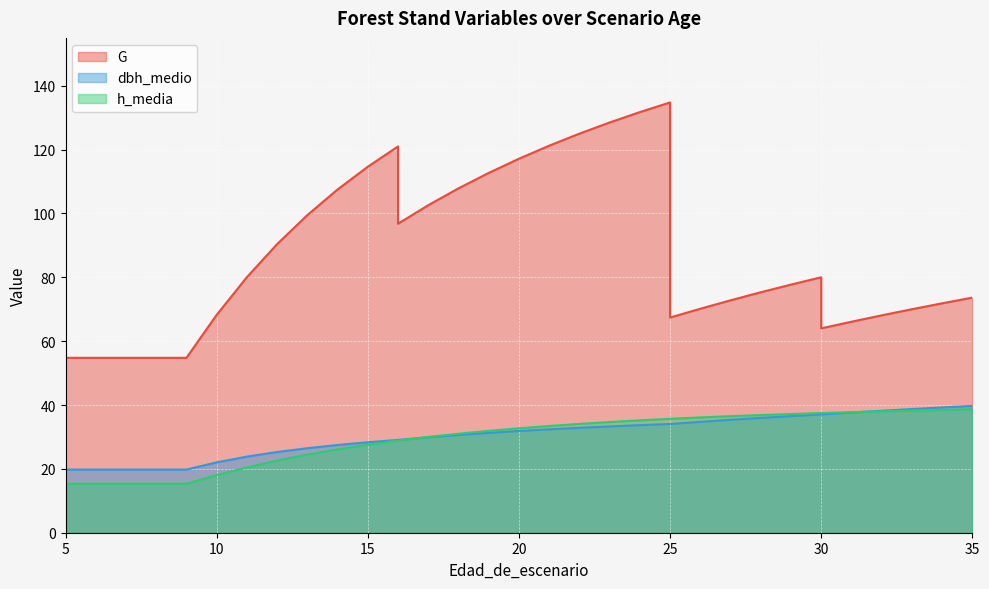

The h_media series shows 15.3 at 9. True or false?

True